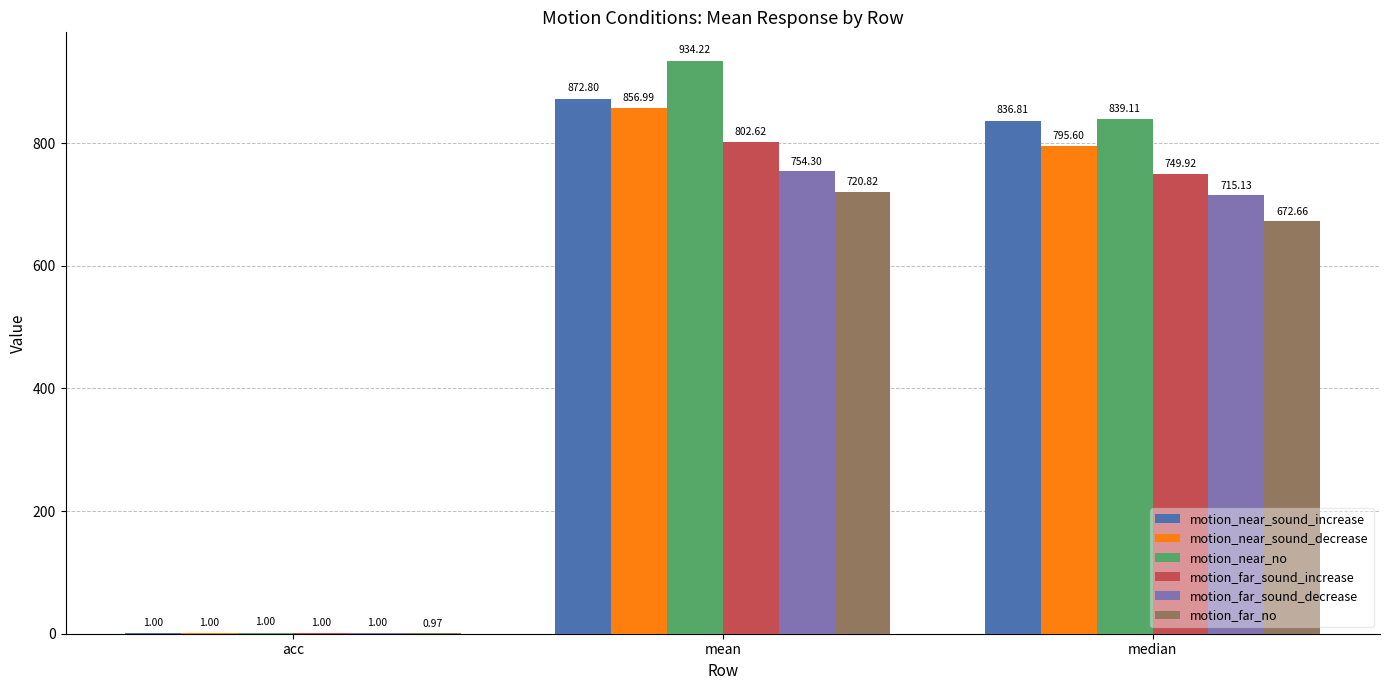

How many groups of bars are there?

3